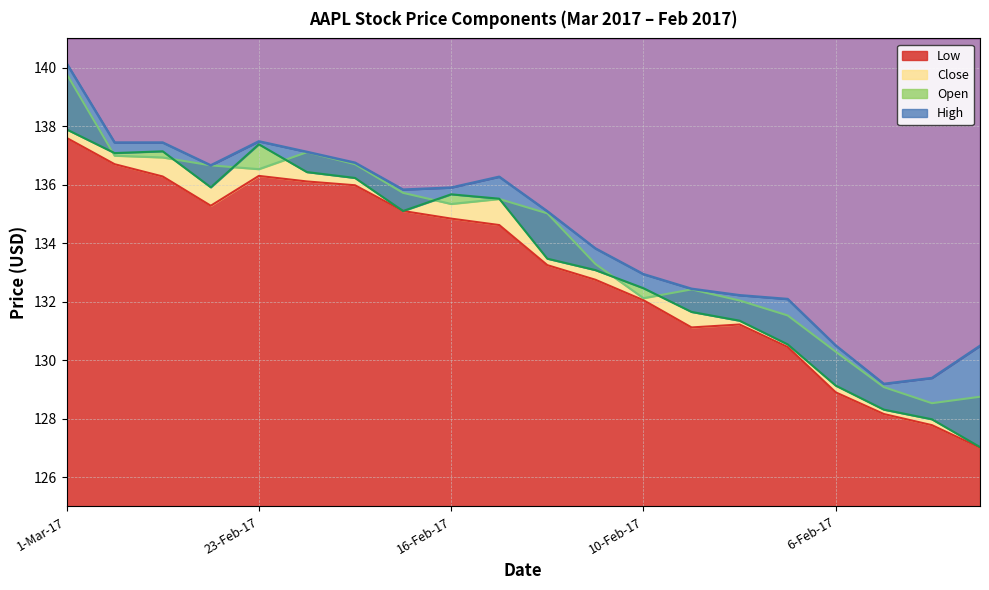

True or false: Close has a value of 206.8 at 16-Feb-17.

False